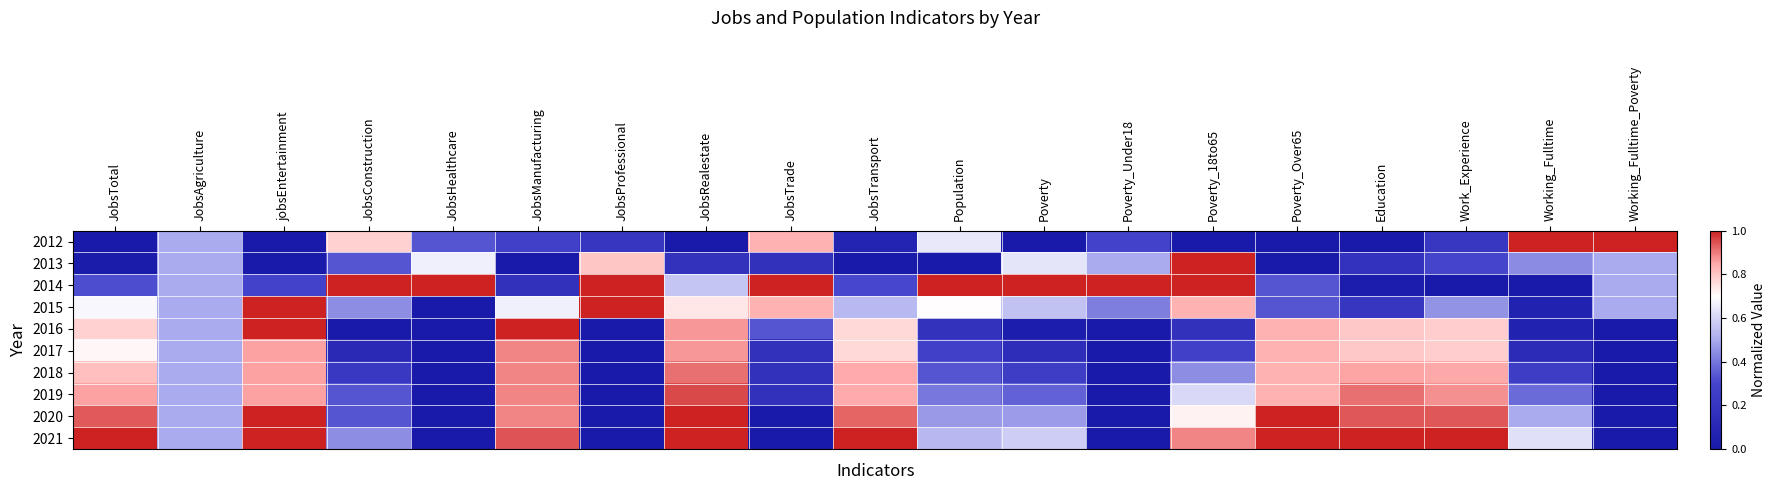

What is the difference between the highest and lowest values at JobsTransport?

1.0